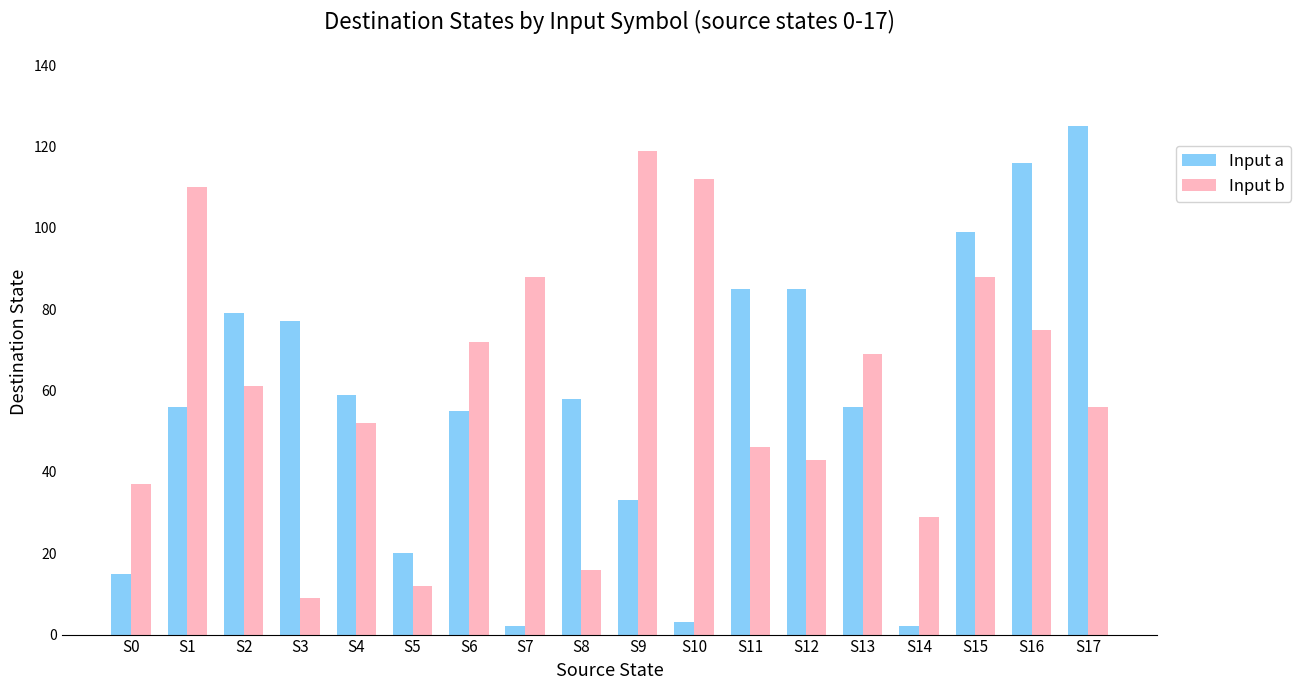

At which category is the sum across all series the highest?

S16